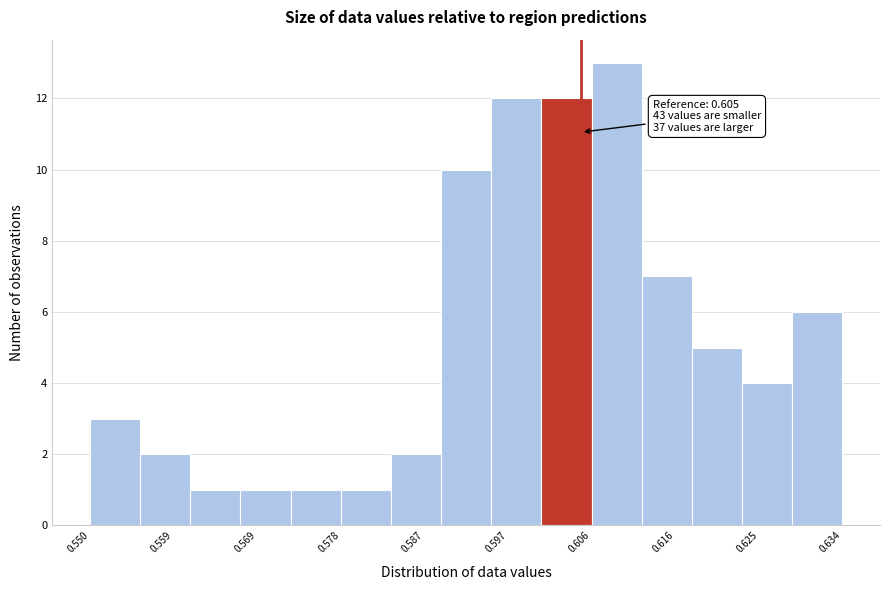

Over which range of the x-axis is the bar tallest?

0.606 to 0.612